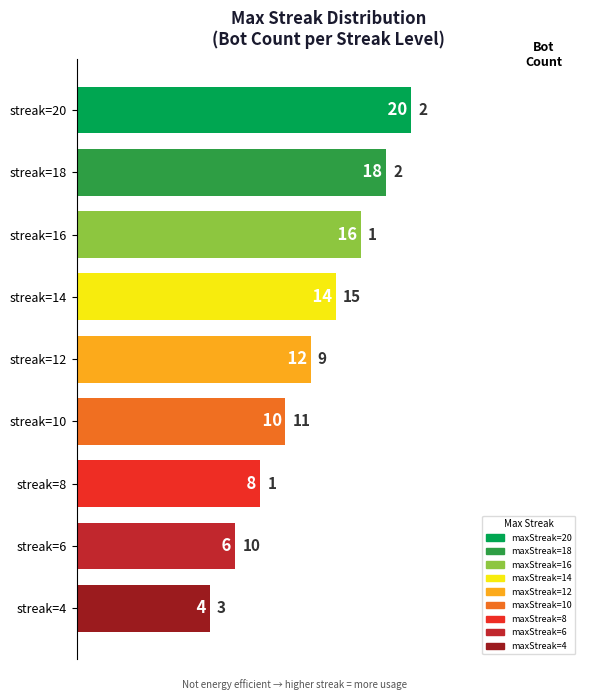

List the labels in order of value, largest first.

14, 10, 6, 12, 4, 20, 18, 16, 8